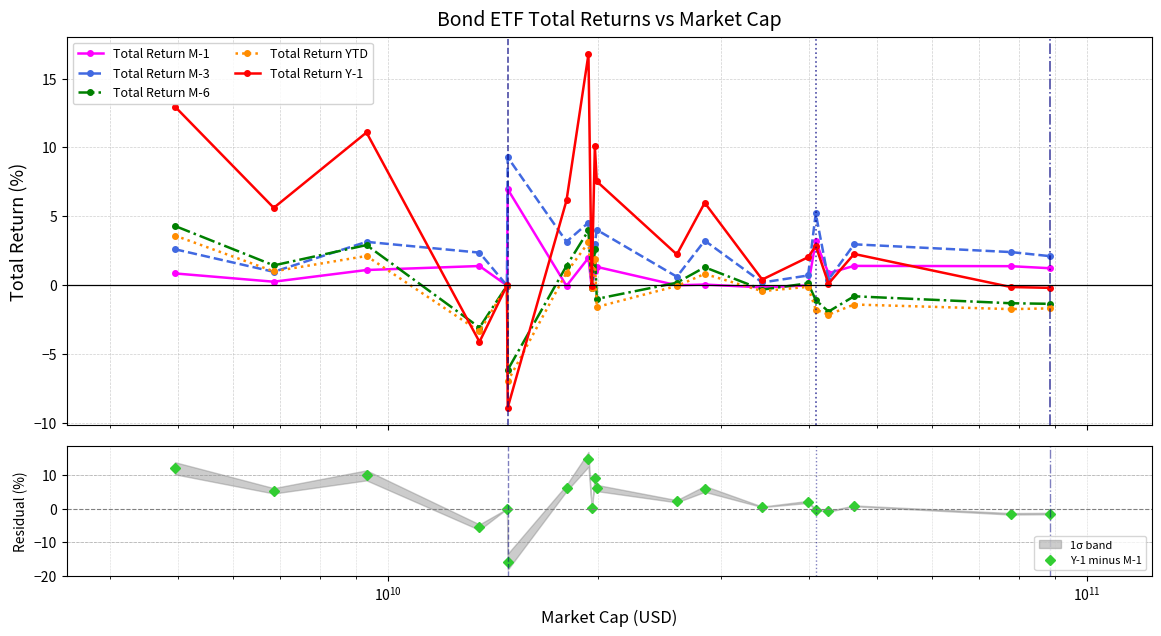

Is this an area chart (filled region under the line)?

No